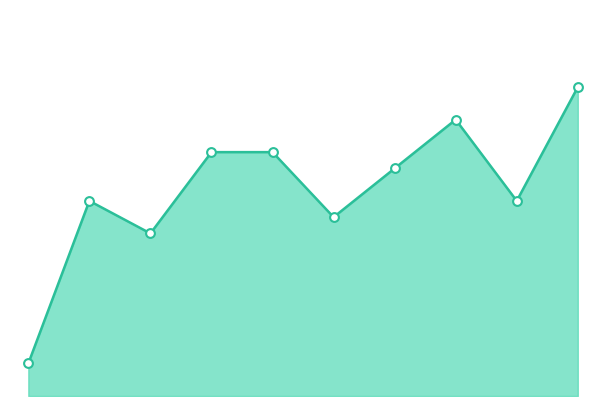

Is this an area chart (filled region under the line)?

Yes